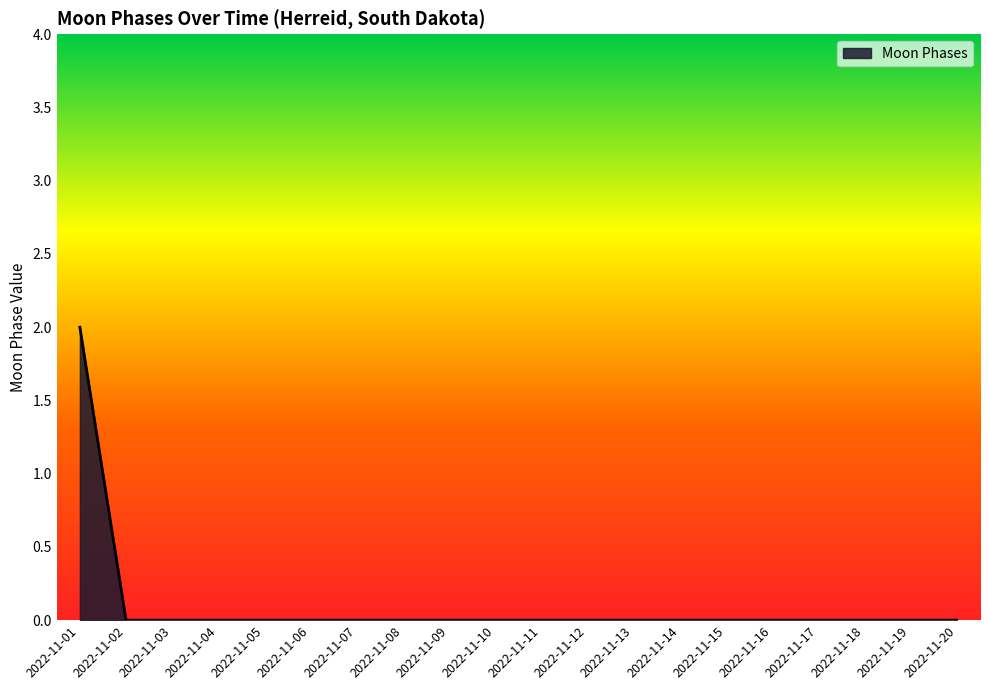

At which category does the chart reach its peak across all series?

2022-11-01